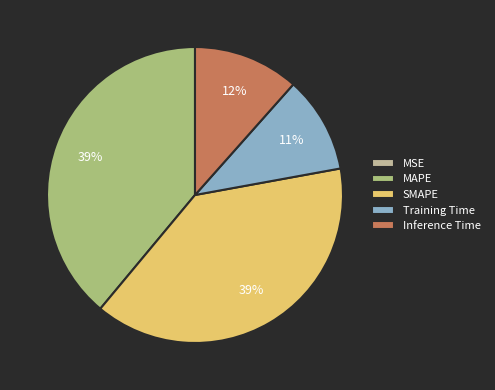

Is it true that MAPE is 54% of the pie?

False